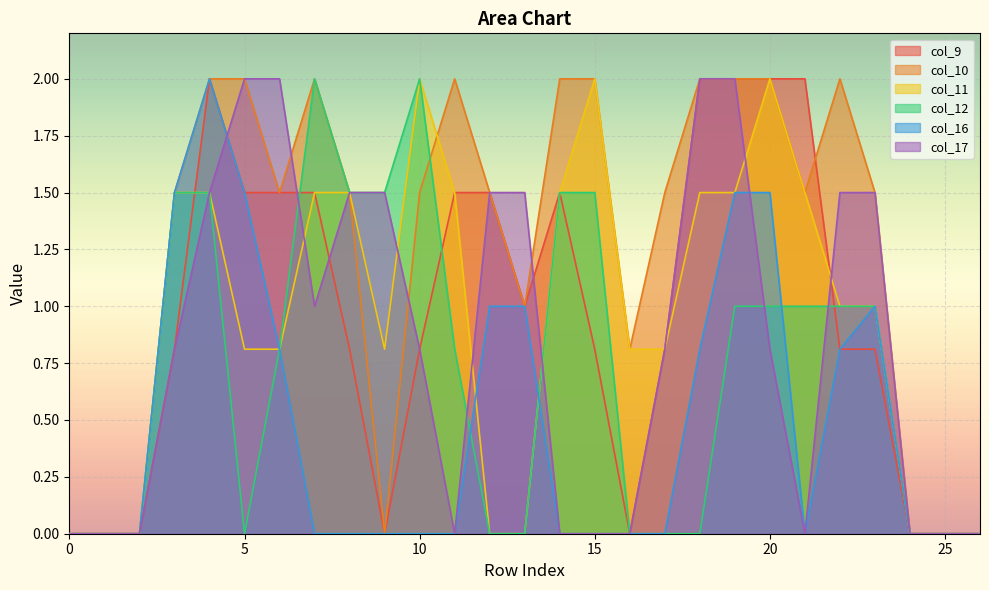

Where do col_12 and col_9 first cross each other?

3 and 4